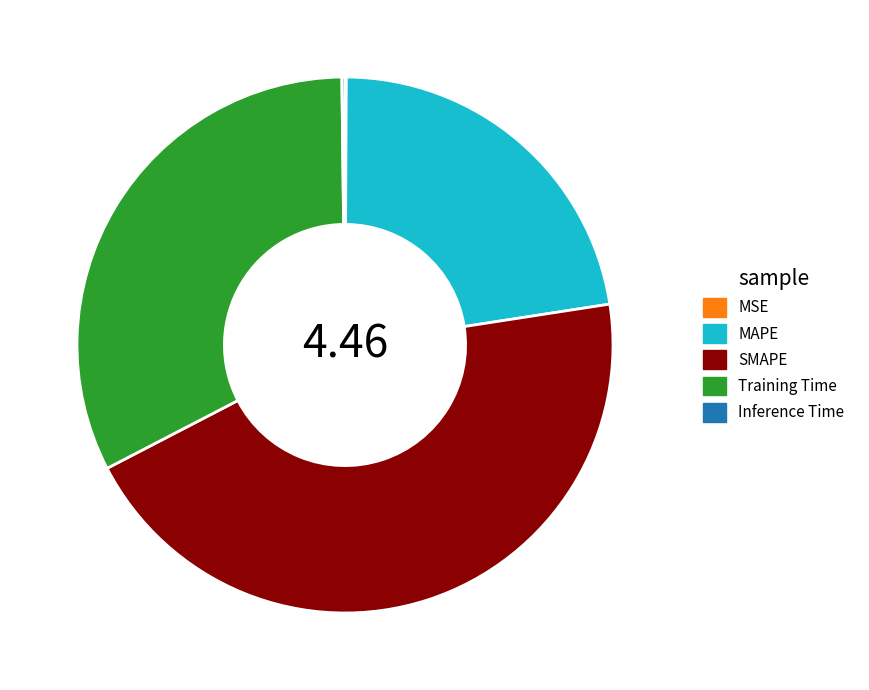

Does MAPE represent more than half of the total?

No